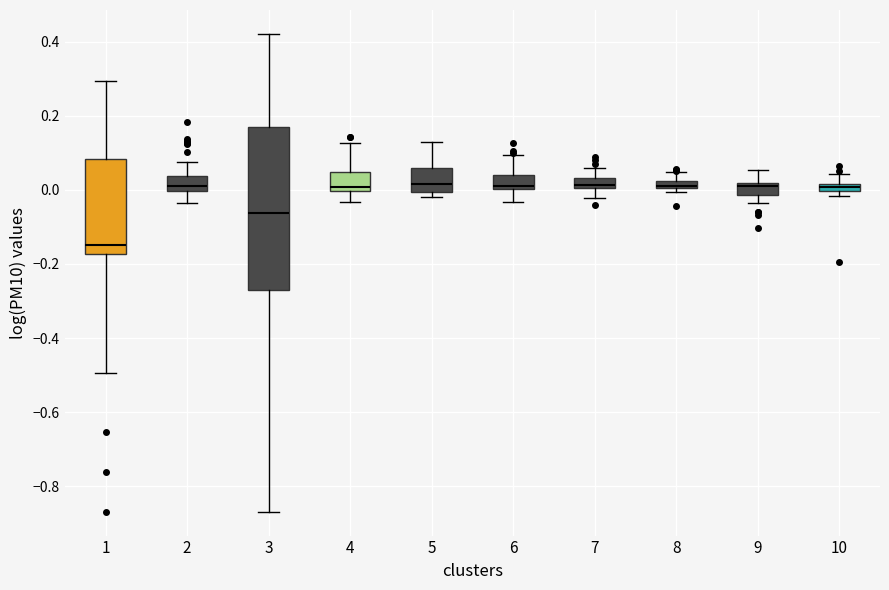

Comparing the boxes themselves (not the whiskers), which one is the tallest?

3